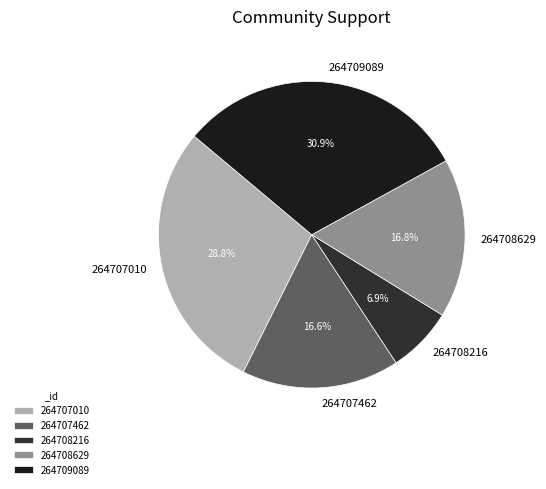

Which has a higher value, 264709089 or 264708216?

264709089